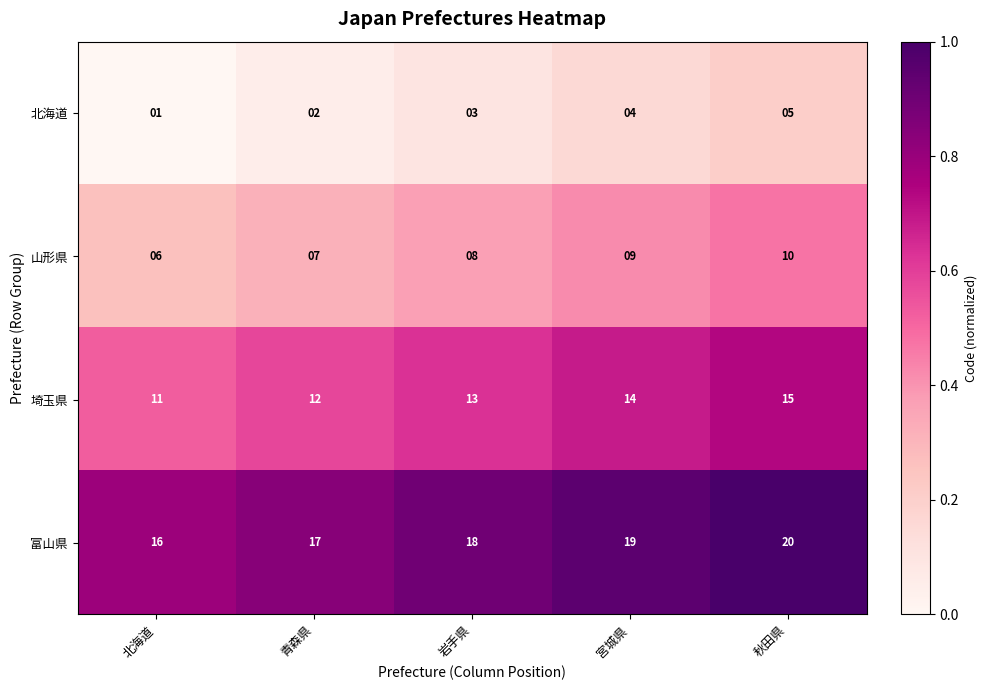

Reading right to left, transcribe all the data shown in this chart.

北海道: 秋田県=5	宮城県=4	岩手県=3	青森県=2	北海道=1
山形県: 秋田県=10	宮城県=9	岩手県=8	青森県=7	北海道=6
埼玉県: 秋田県=15	宮城県=14	岩手県=13	青森県=12	北海道=11
富山県: 秋田県=20	宮城県=19	岩手県=18	青森県=17	北海道=16